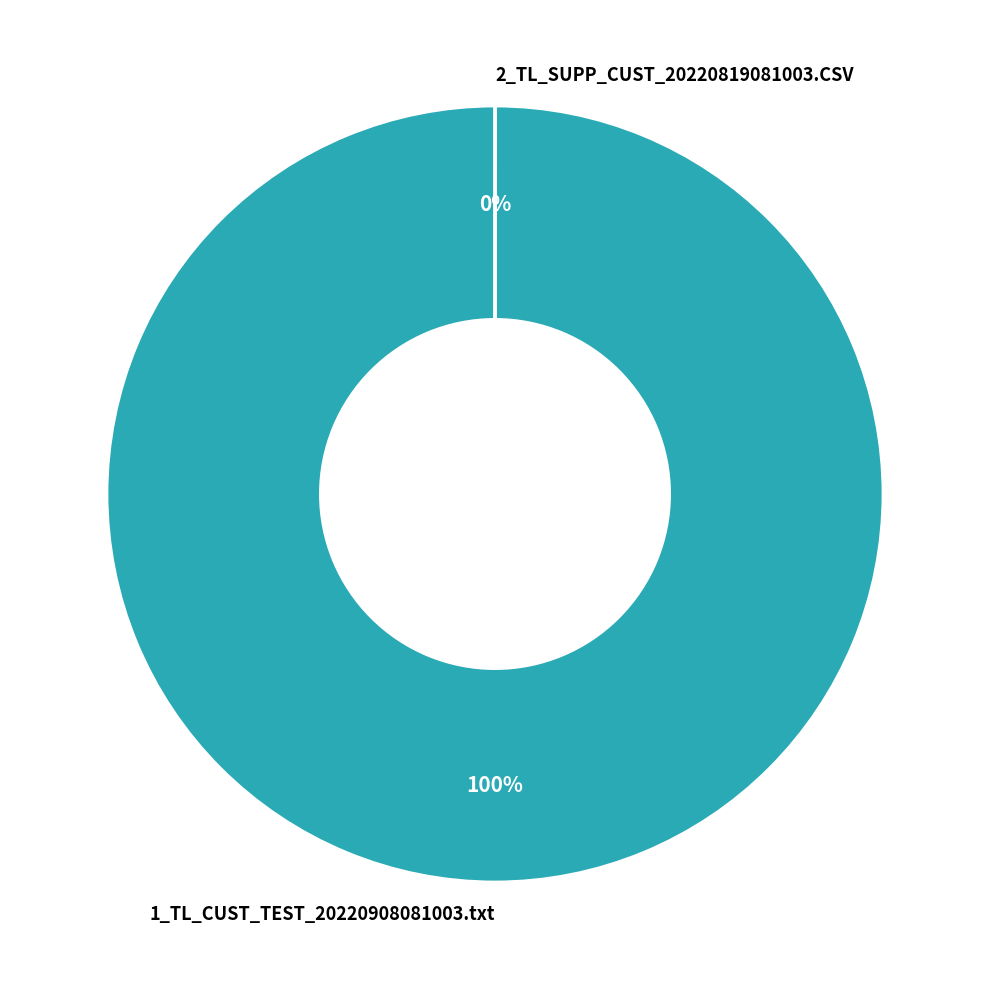

To the nearest percent, what is the difference between the largest and smallest slice percentages?

100%